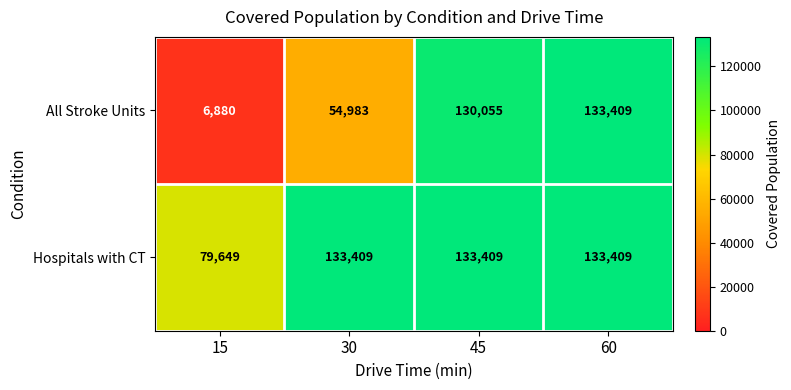

What is the sum of the All Stroke Units values at 60 and 45?

263464